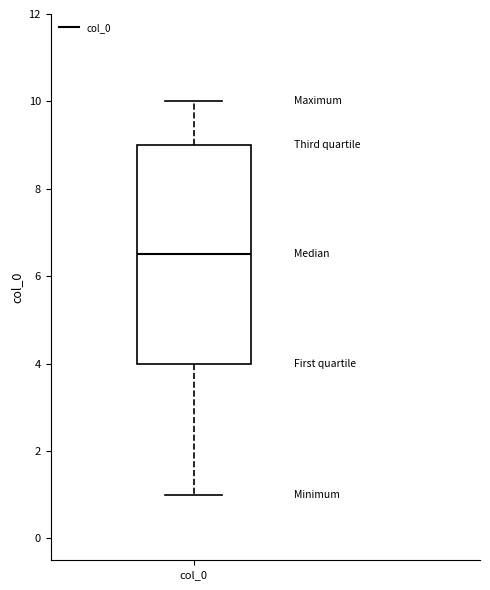

Transcribe this box plot: give where the median line is, the range the box spans, and where the two whiskers end, as read against the y-axis. The values are not printed on the chart, so give them approximately, as read against the axis.

median 6.6, box 4.0 to 9.0, whiskers 1.0 to 10.0